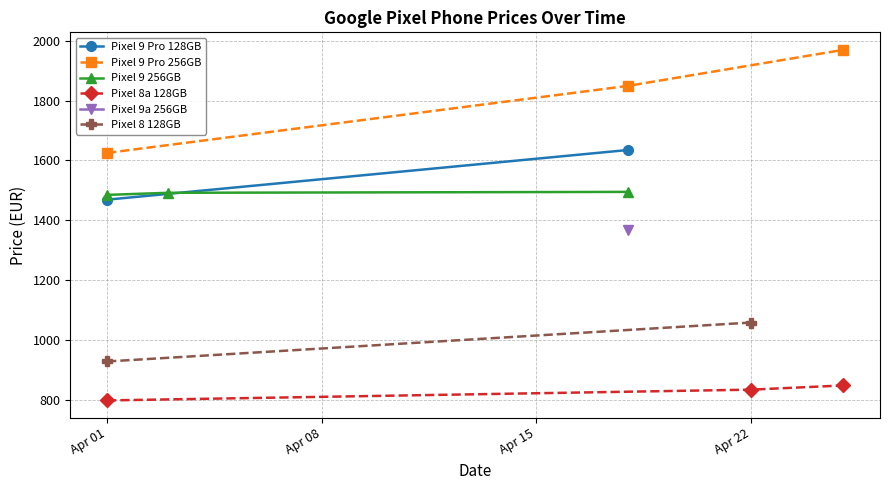

What is the maximum value for Pixel 9 Pro 128GB?

1635